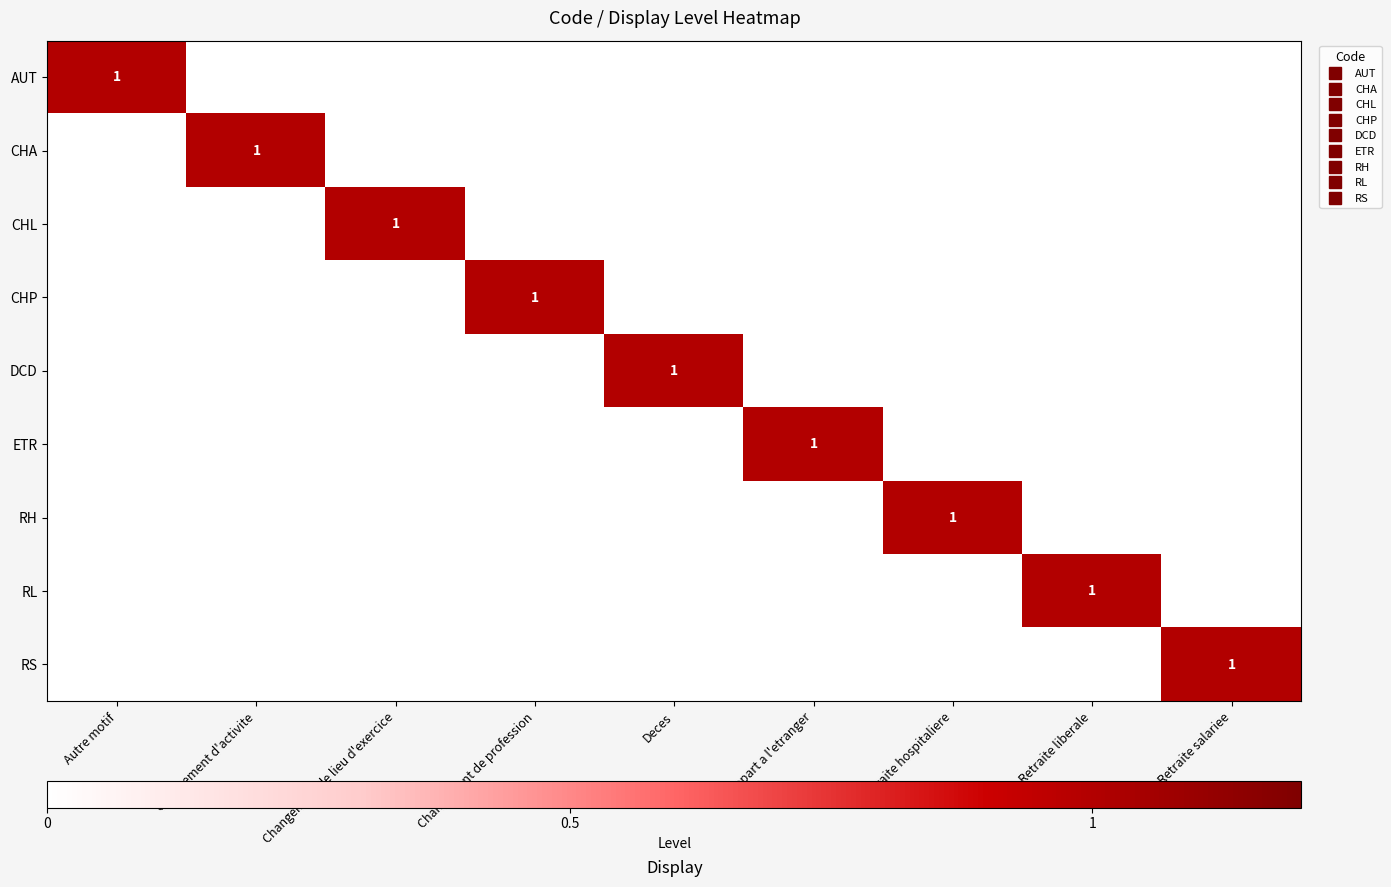

Which series has the largest total across all categories?

AUT